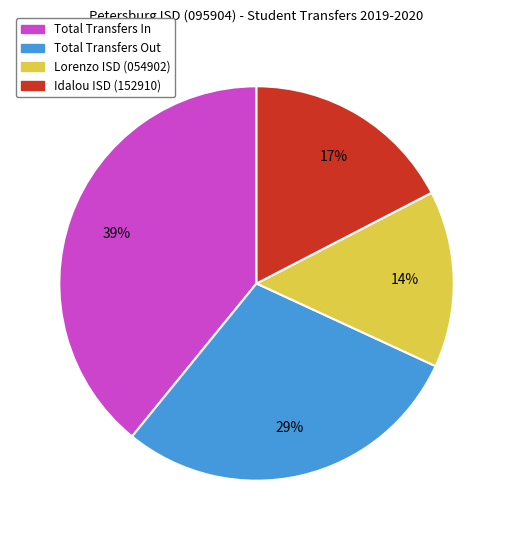

How many slices are in this pie chart?

4